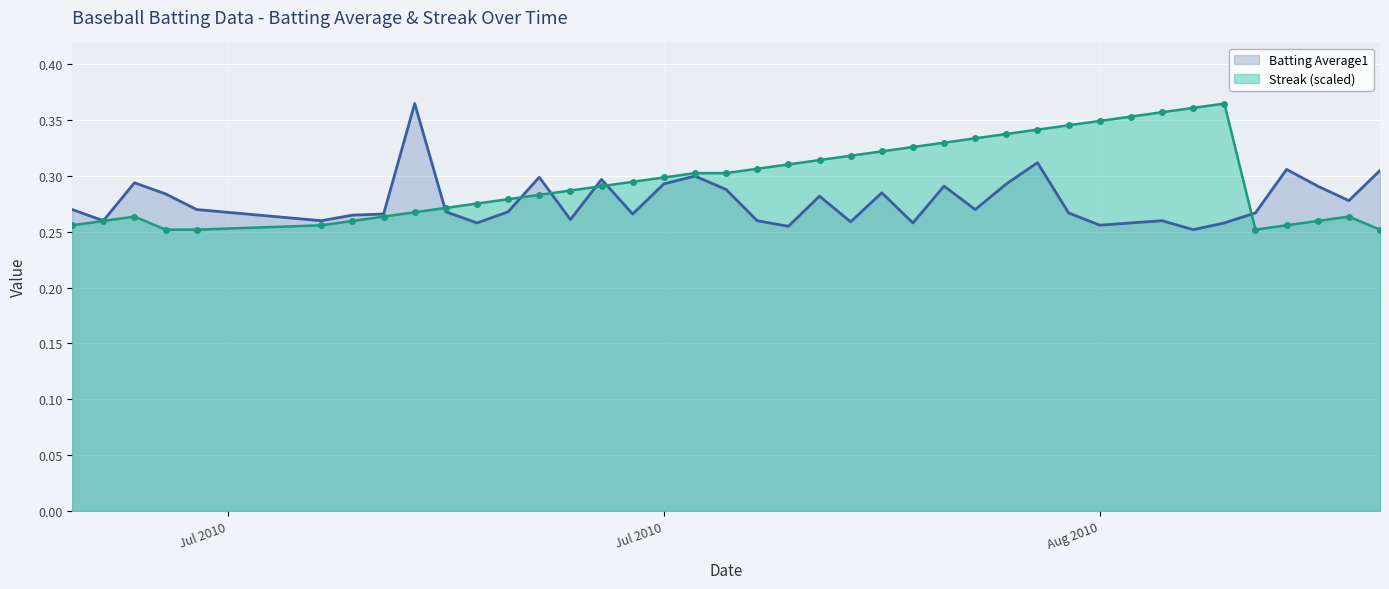

Reading right to left, list all the values displayed in this chart.

Batting Average1: 0.3	0.3	0.3	0.3	0.3	0.3	0.3	0.3	0.3	0.3	0.3	0.3	0.3	0.3	0.3	0.3	0.3	0.3	0.3	0.3	0.3	0.3	0.3	0.3	0.3	0.3	0.3	0.3	0.3	0.3	0.3	0.4	0.3	0.3	0.3	0.3	0.3	0.3	0.3	0.3
Streak: 0.3	0.3	0.3	0.3	0.3	0.4	0.4	0.4	0.4	0.3	0.3	0.3	0.3	0.3	0.3	0.3	0.3	0.3	0.3	0.3	0.3	0.3	0.3	0.3	0.3	0.3	0.3	0.3	0.3	0.3	0.3	0.3	0.3	0.3	0.3	0.3	0.3	0.3	0.3	0.3